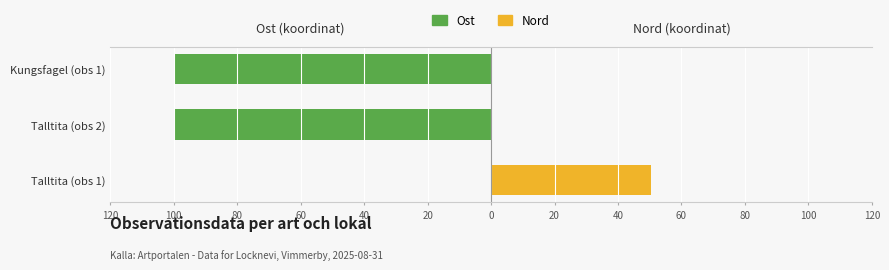

Which has a higher value, 80 or 100?

80